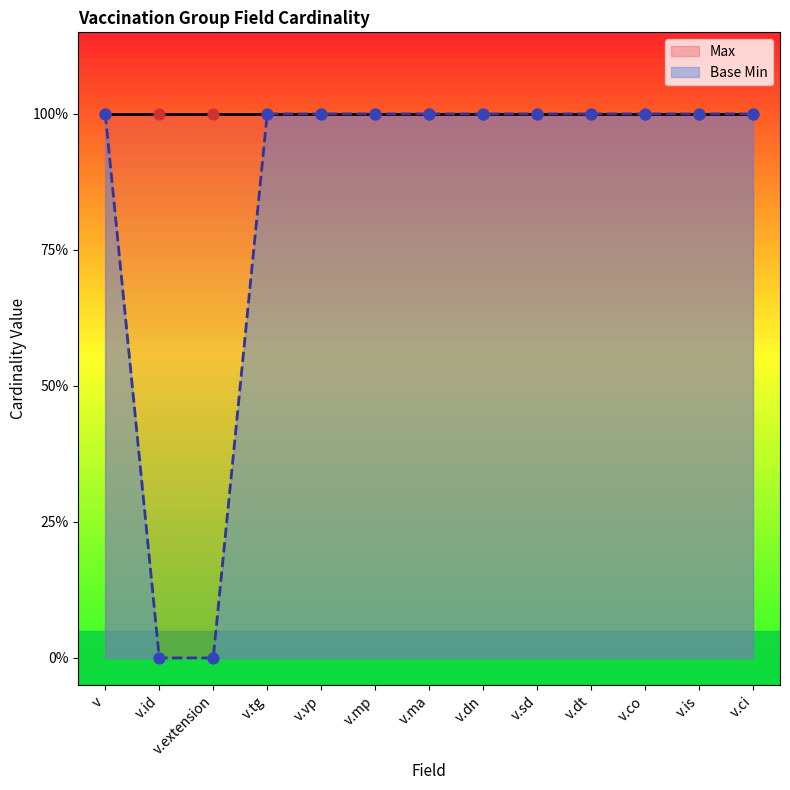

What are all the series names shown in the legend?

Max, Base Min